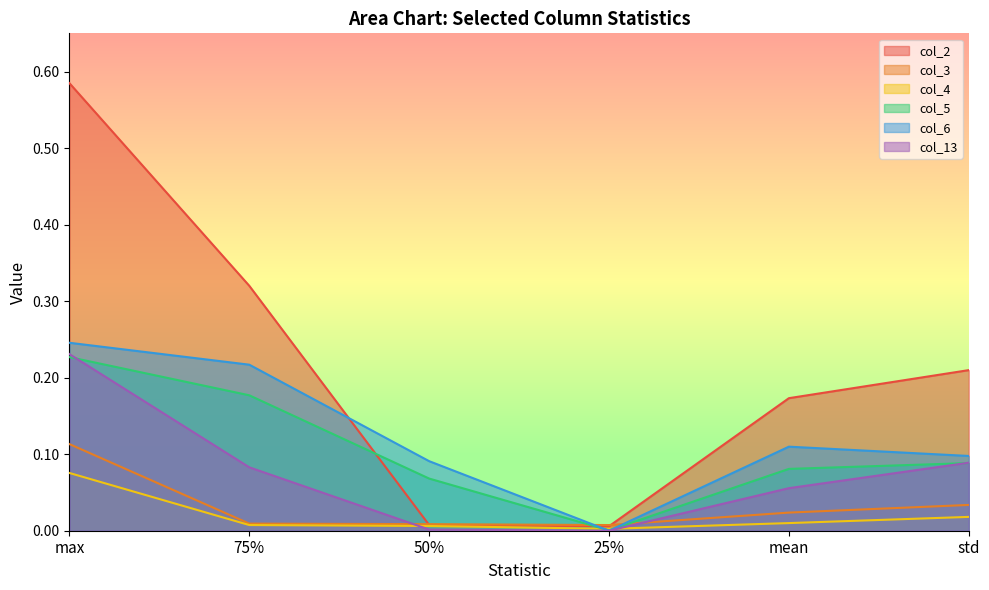

How many times do col_13 and col_3 cross each other?

2